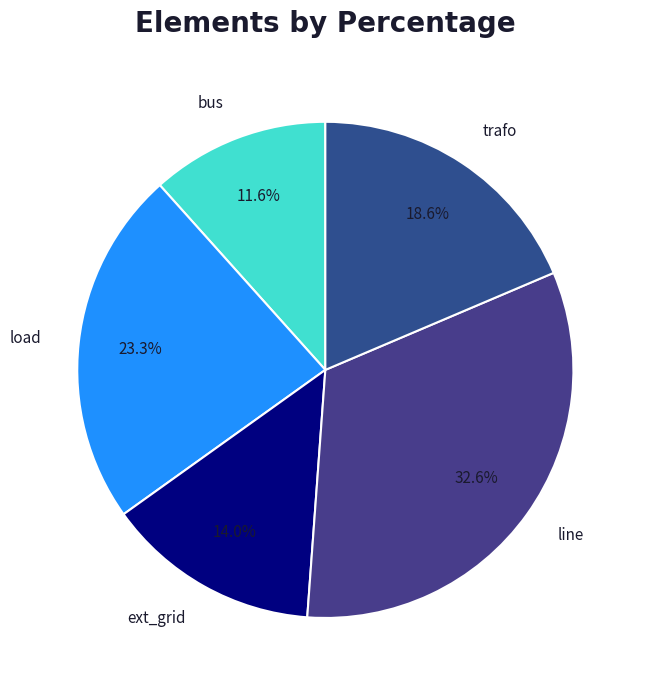

To the nearest percent, what percentage of the pie is line?

33%